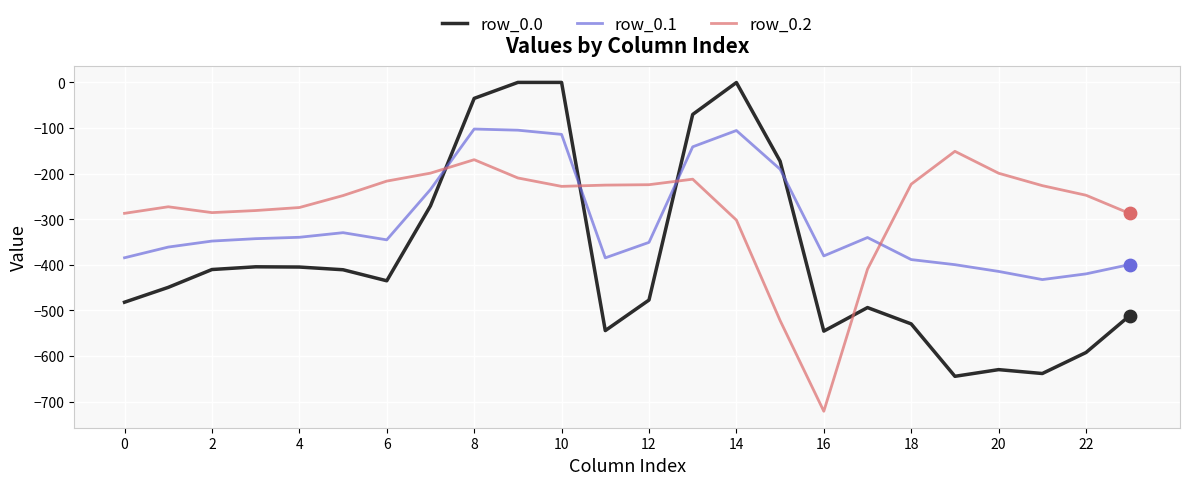

List the series in order of their overall mean, highest first.

row_0.2, row_0.1, row_0.0